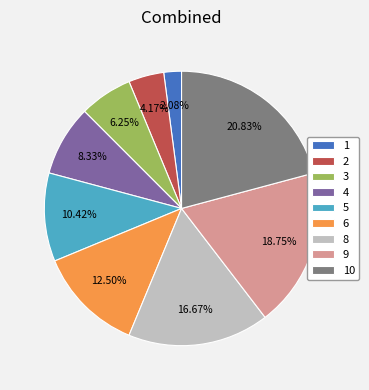

How many slices are in this pie chart?

9